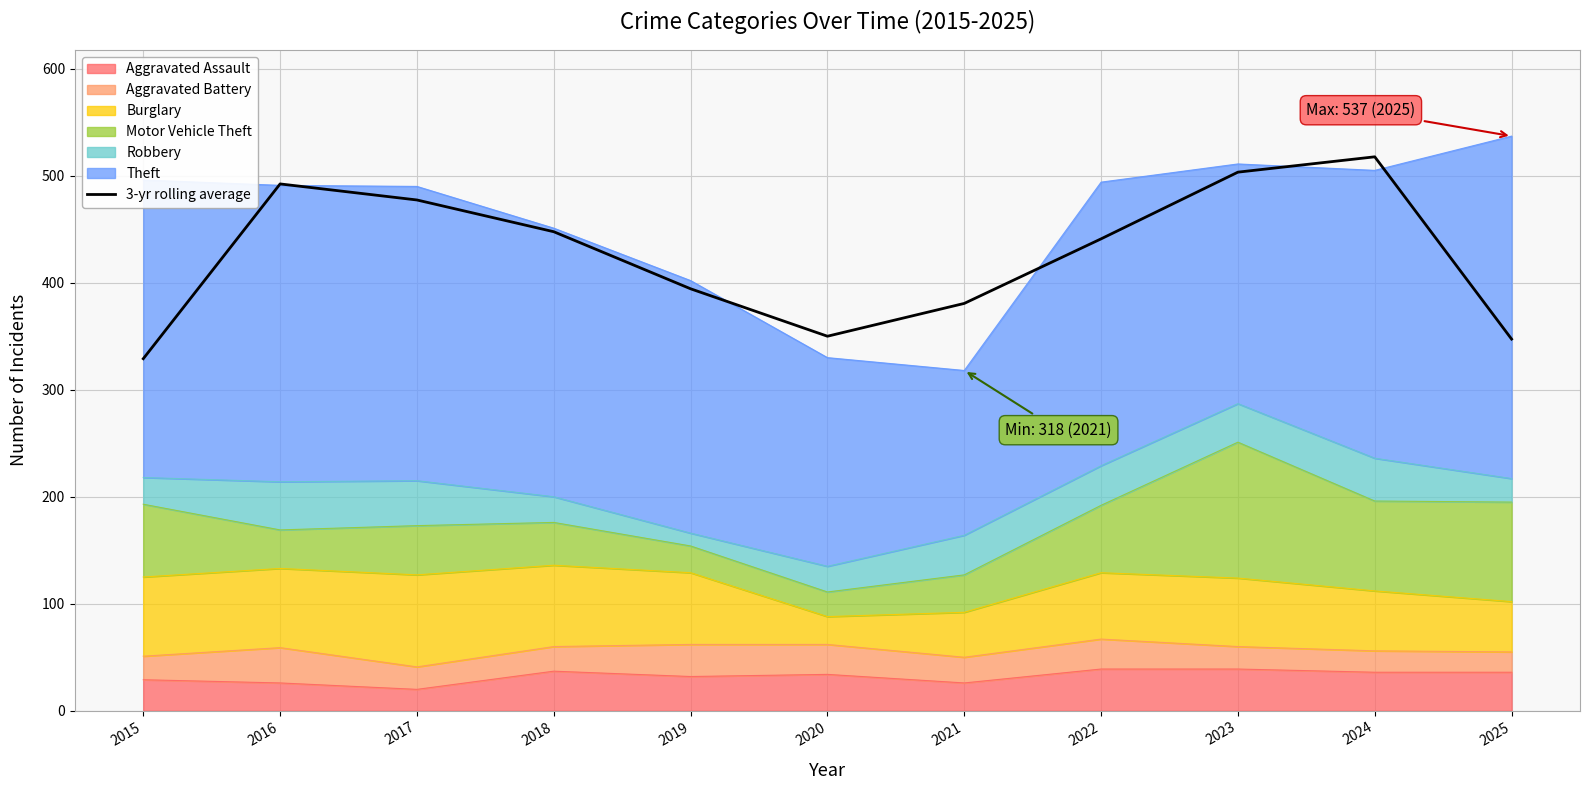

Reading left to right, transcribe all the data shown in this chart.

2015=329.0	2016=492.3	2017=477.3	2018=447.7	2019=394.3	2020=350.0	2021=380.7	2022=441.0	2023=503.3	2024=517.7	2025=347.3